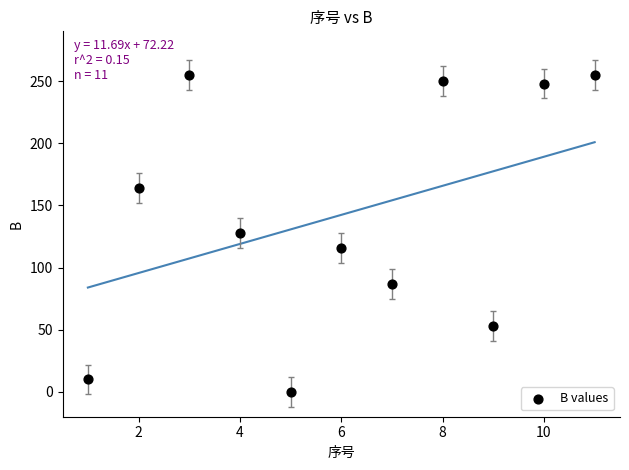

What is the average X value?

6